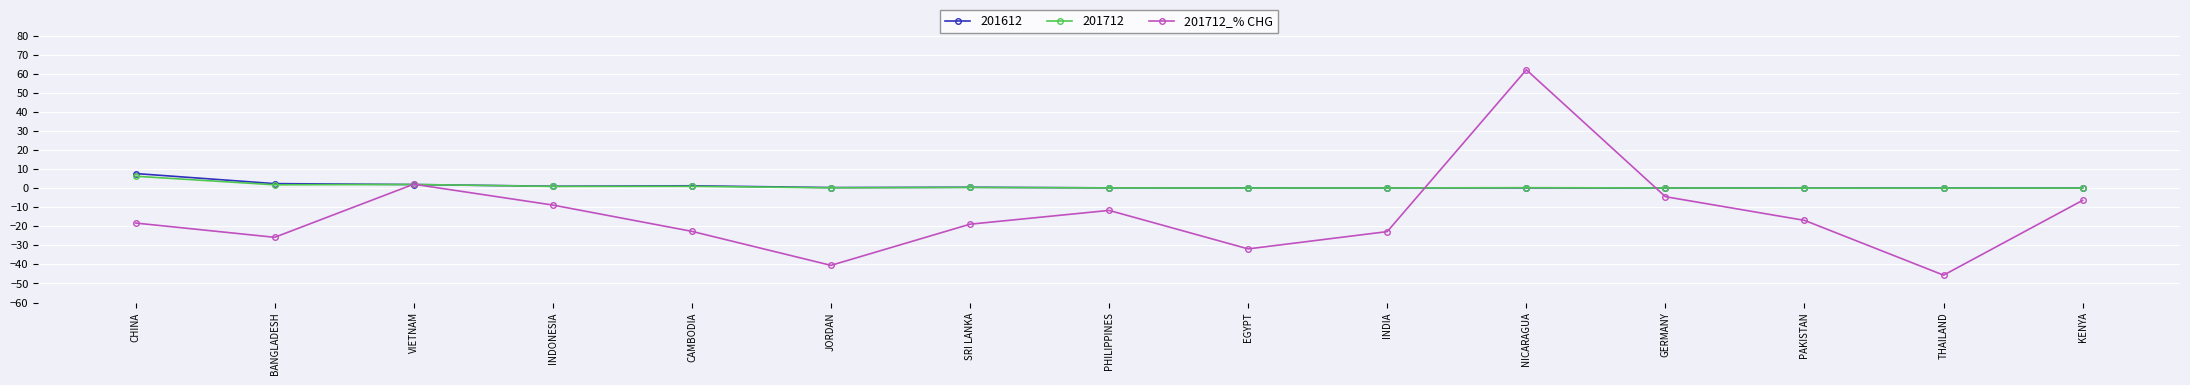

Which label corresponds to the largest value in the chart?

NICARAGUA